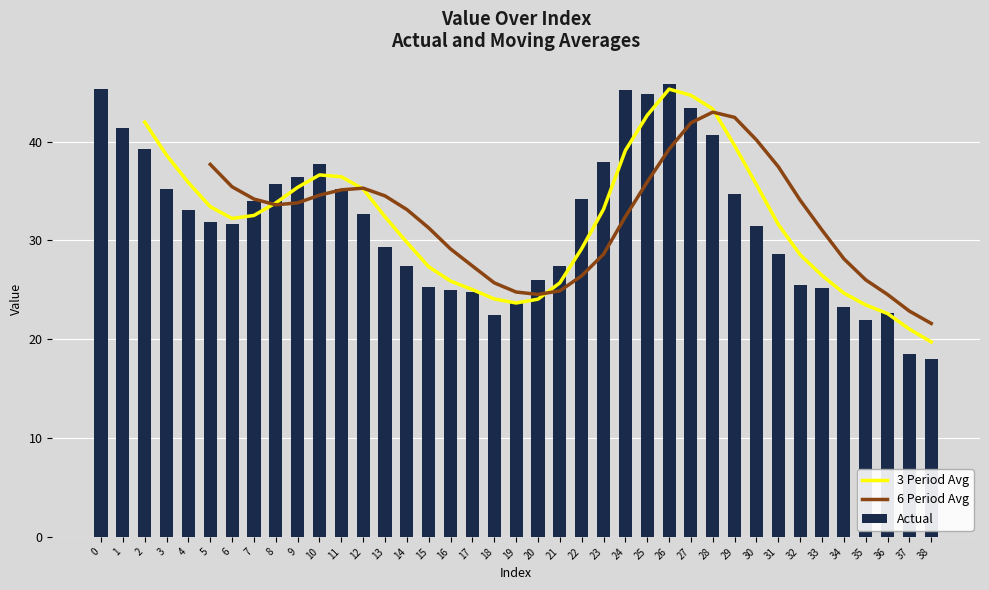

How many bars are there in total?

39